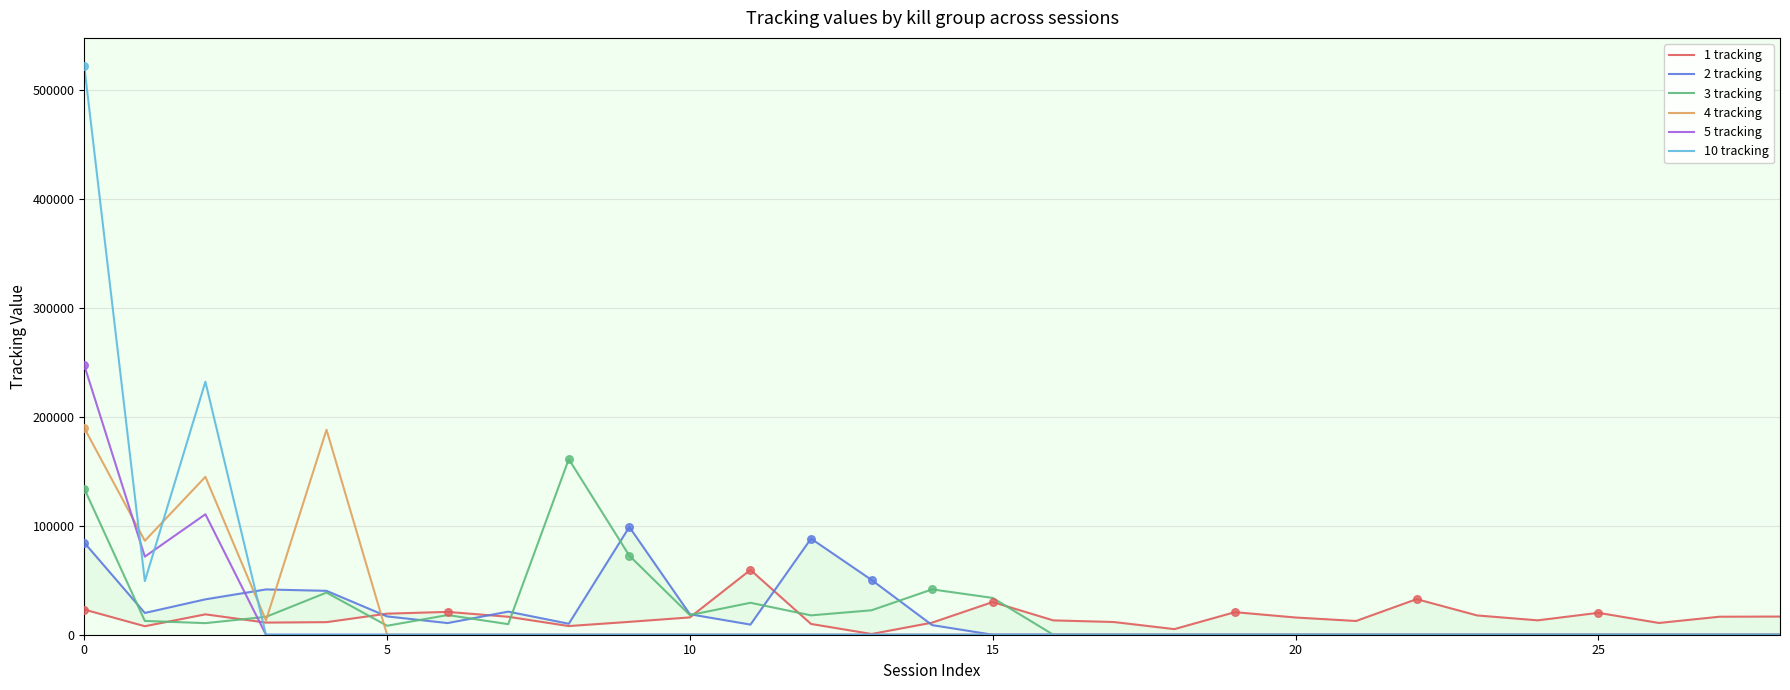

Which series reaches the maximum Y coordinate?

10 tracking